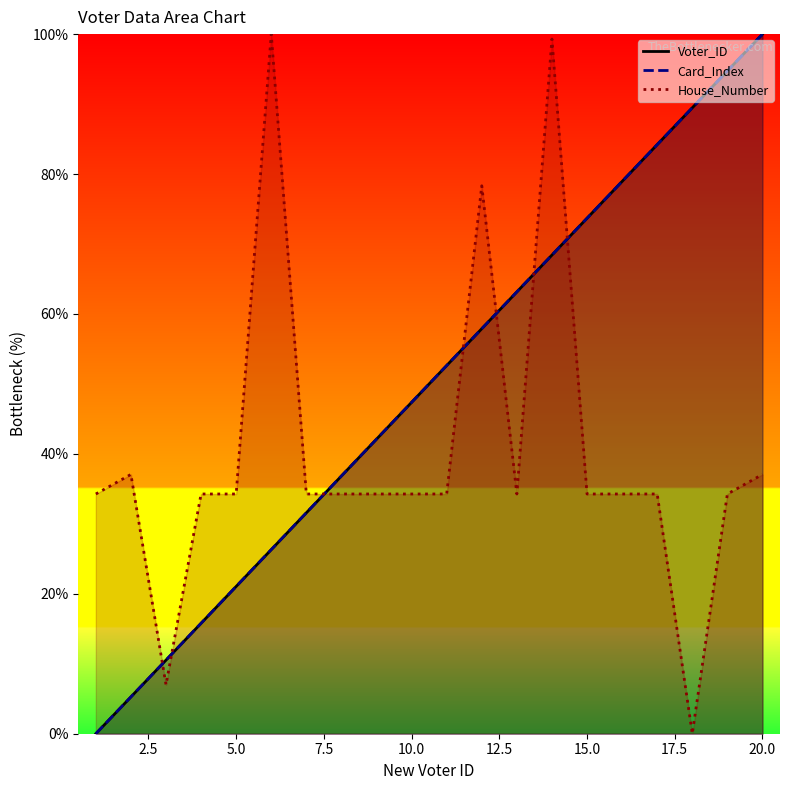

What is the average value of the House_Number series?

40.2